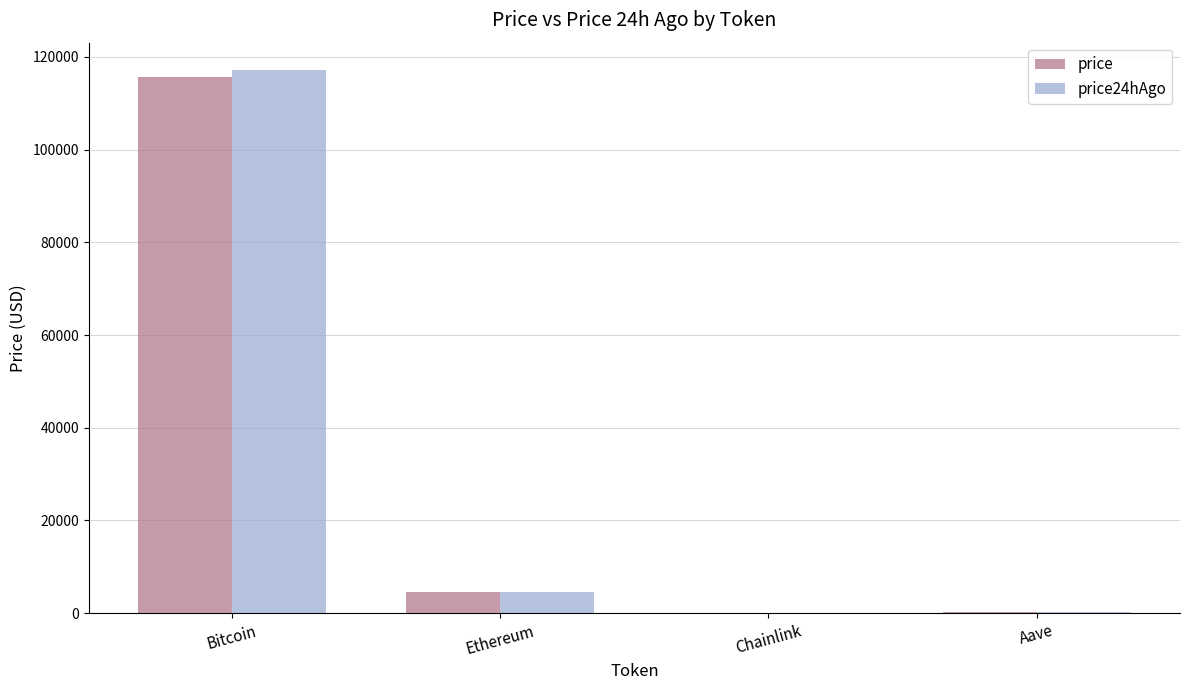

Which category has the highest value in the price series?

Bitcoin